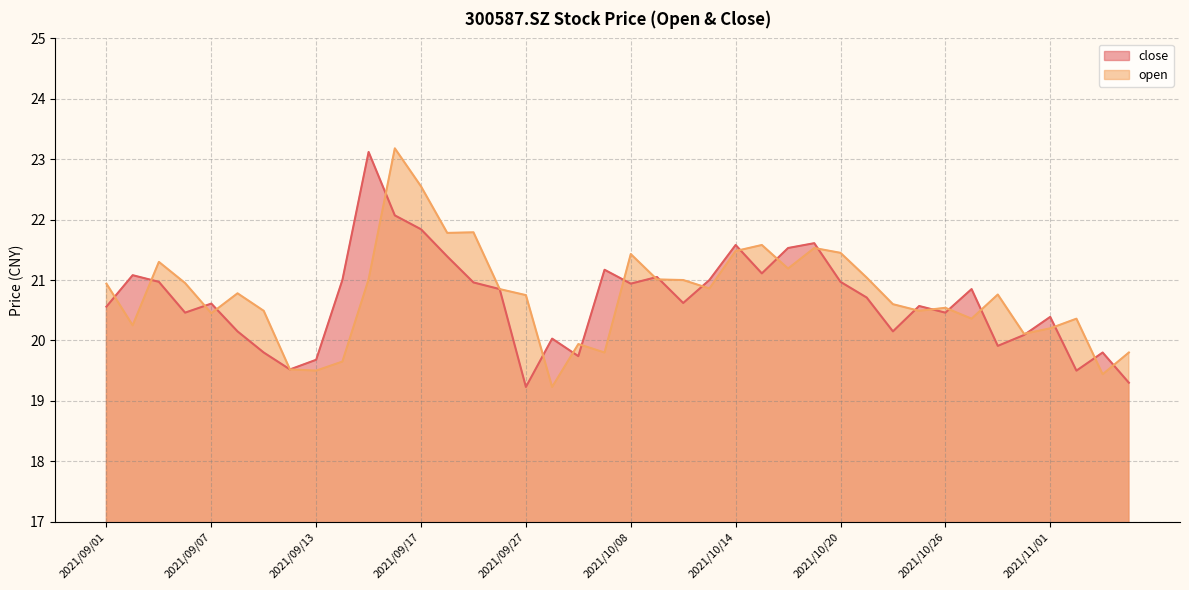

What is the difference between the highest and lowest values at 2021/10/15?

0.5